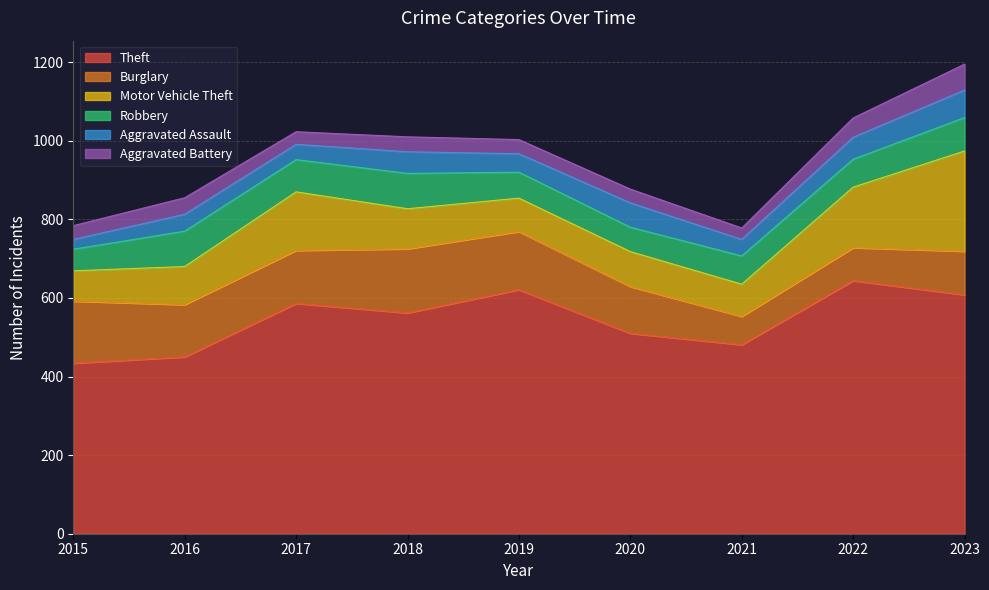

How many series are shown in this chart?

6